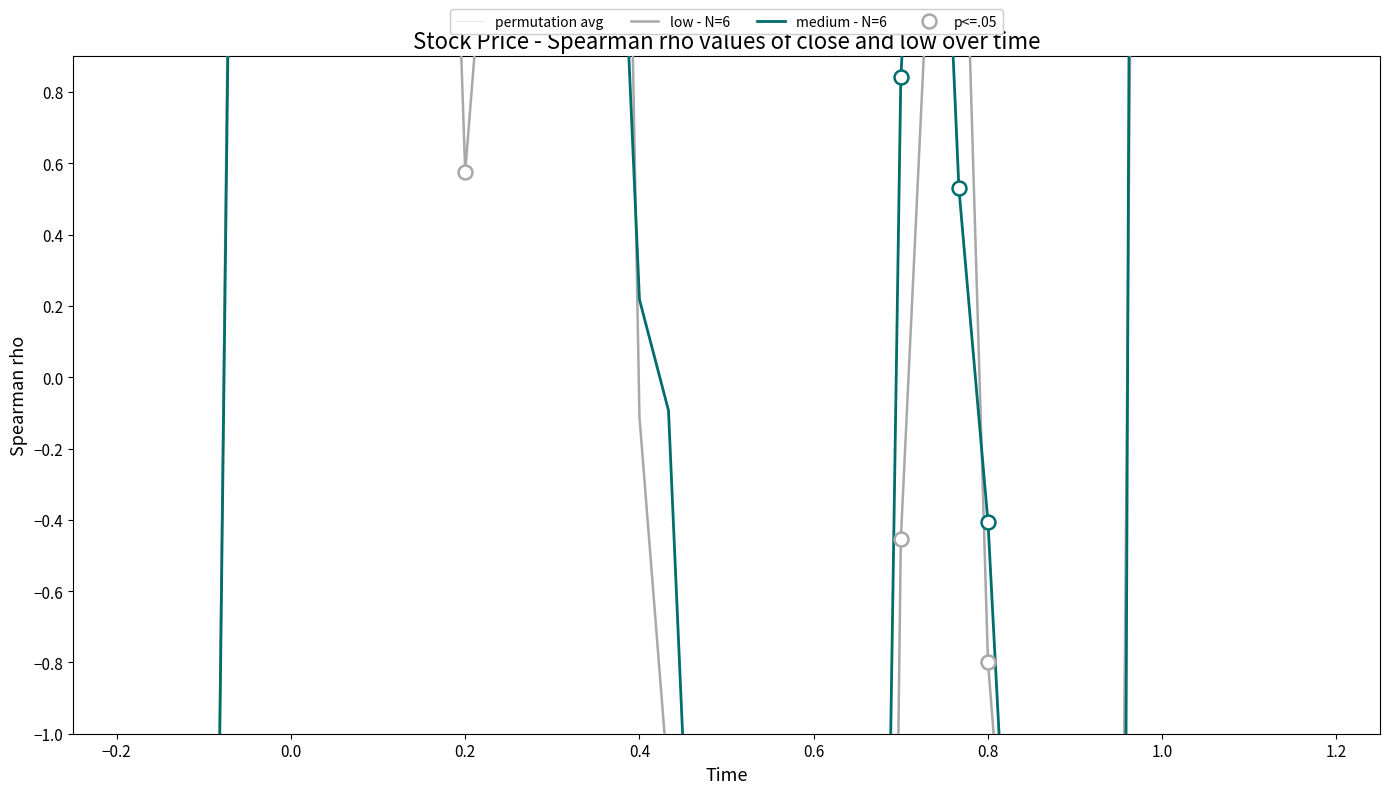

List the series in order of their overall mean, highest first.

medium - N=6, low - N=6